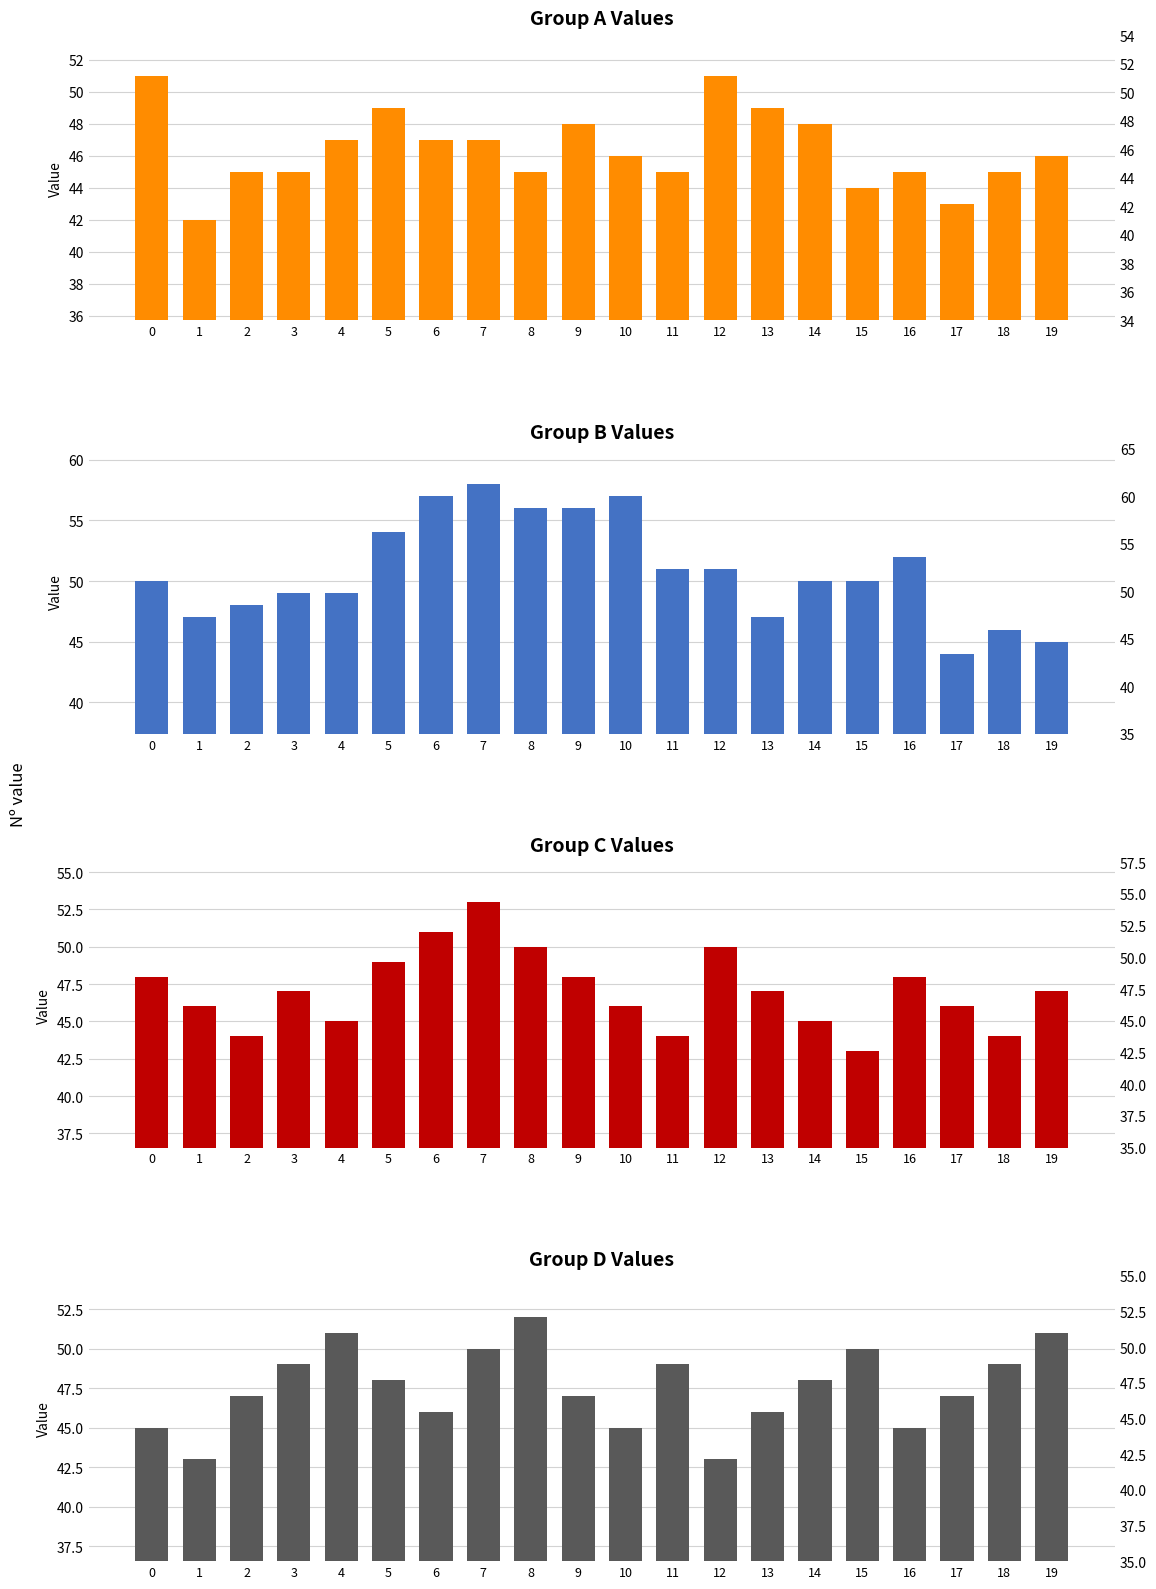

Where does the Group D series first go above 48?

3